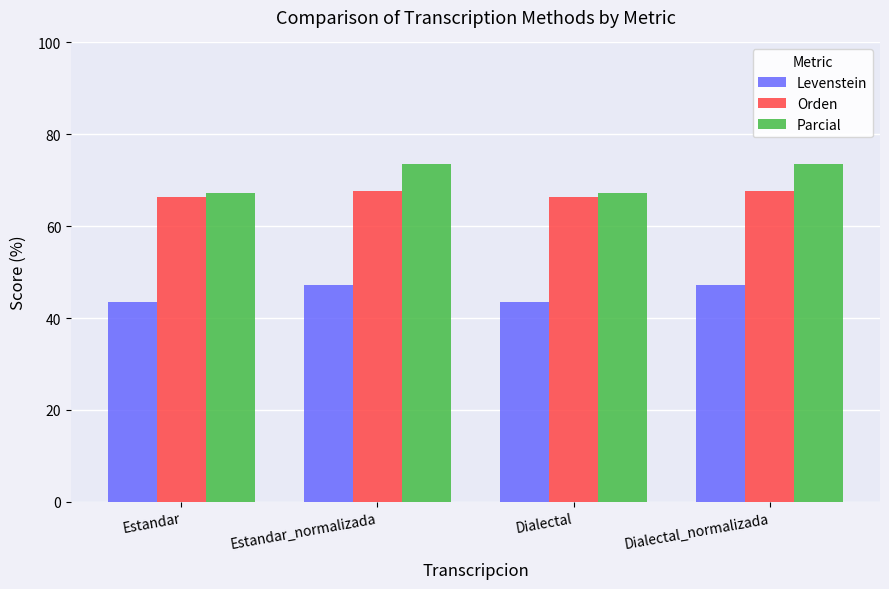

How many groups of bars are there?

4